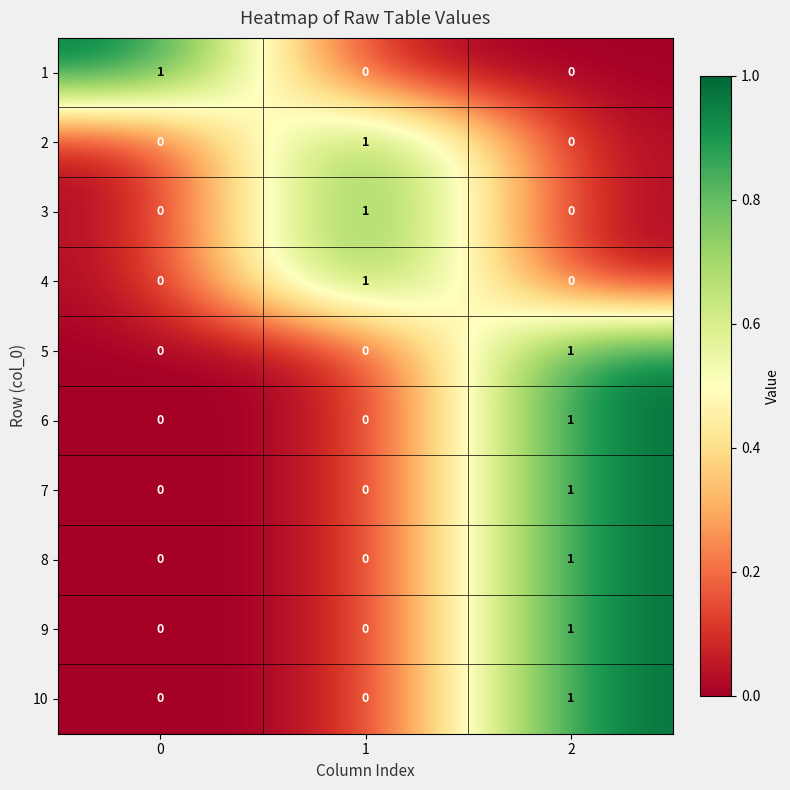

How many categories are shown in the chart?

3